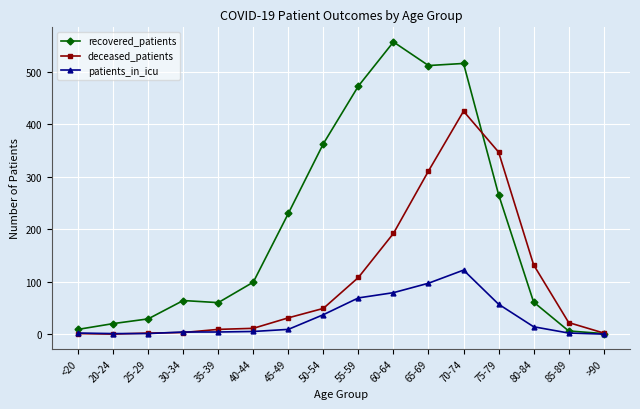

What is the sum of all recovered_patients values?

3266